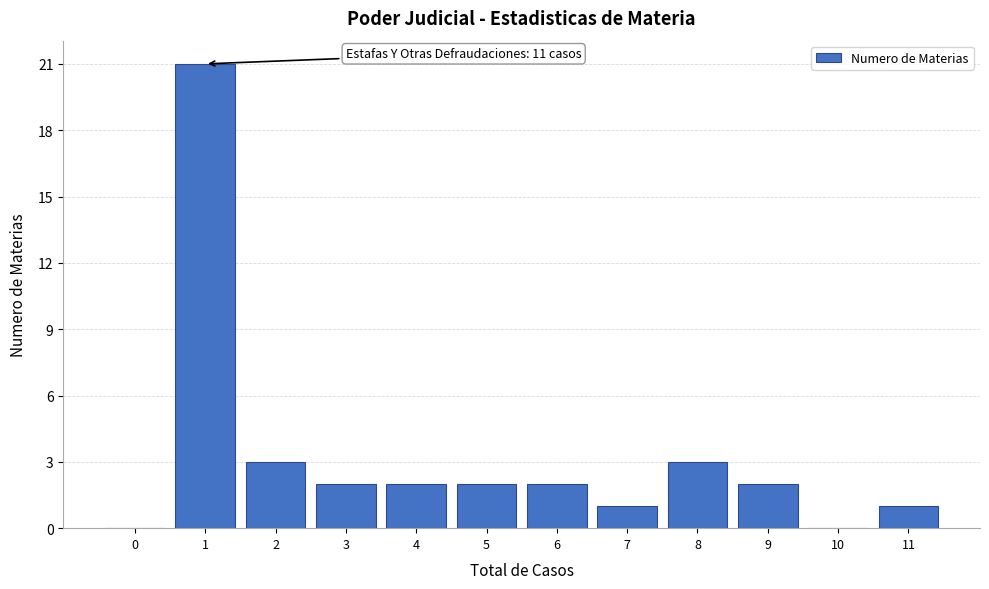

Reading right to left, transcribe all the data shown in this chart.

11=1	10=0	9=2	8=3	7=1	6=2	5=2	4=2	3=2	2=3	1=21	0=0